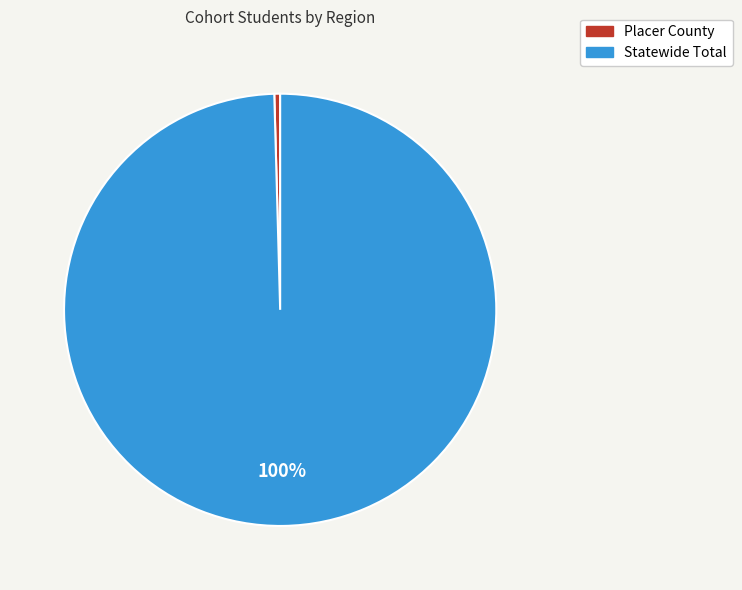

What percentage is the Statewide Total slice, to the nearest percent?

100%